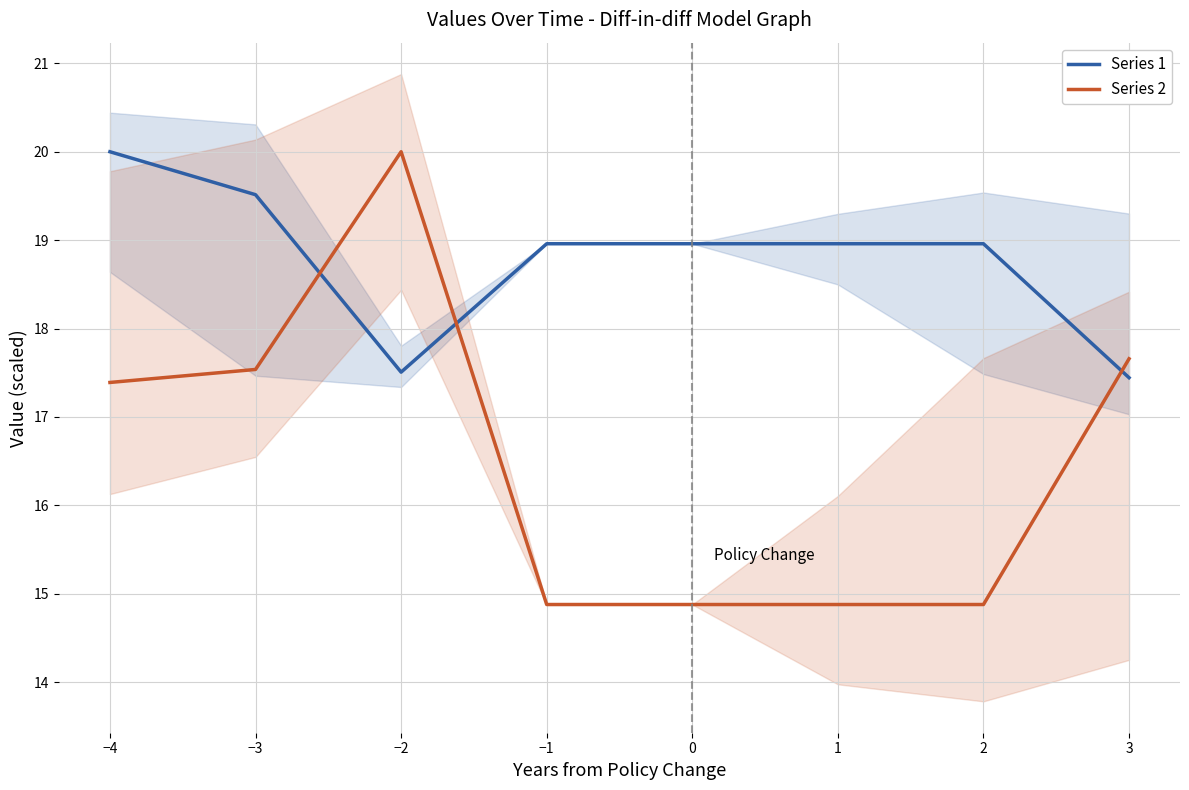

What is the label of the 7th point from the right?

−3